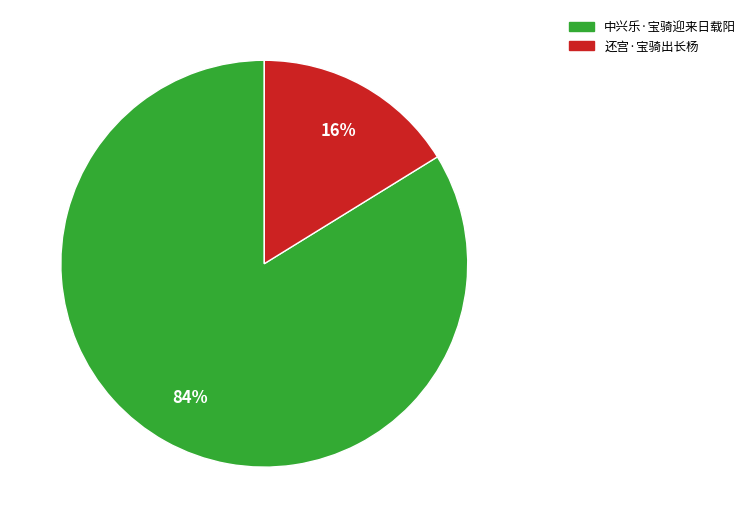

How many segments does this pie chart have?

2